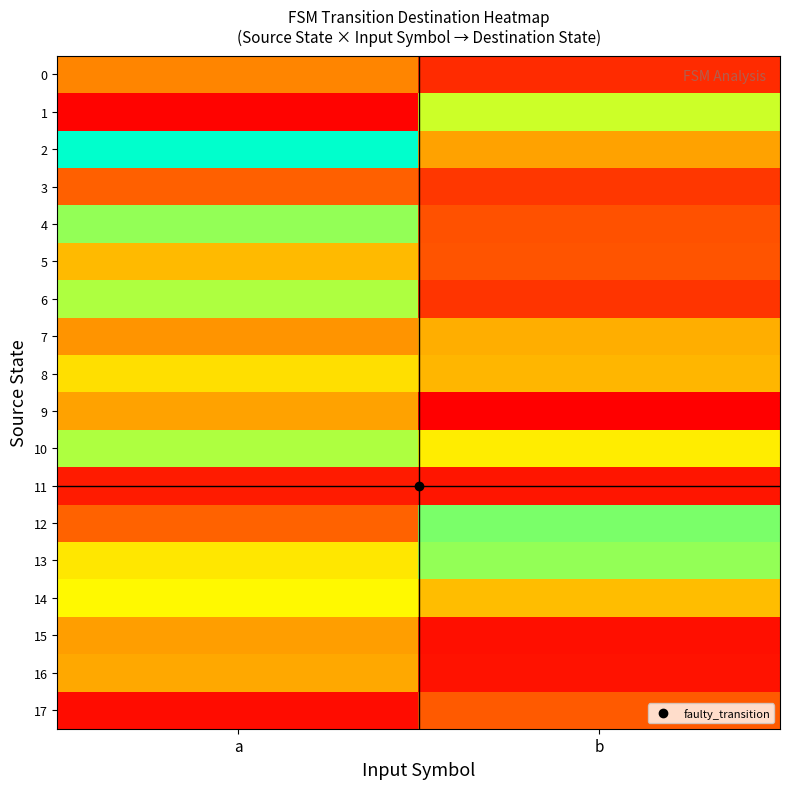

Rank the series at a from highest to lowest value.

2, 4, 6, 10, 14, 13, 8, 5, 16, 9, 15, 7, 0, 12, 3, 11, 17, 1